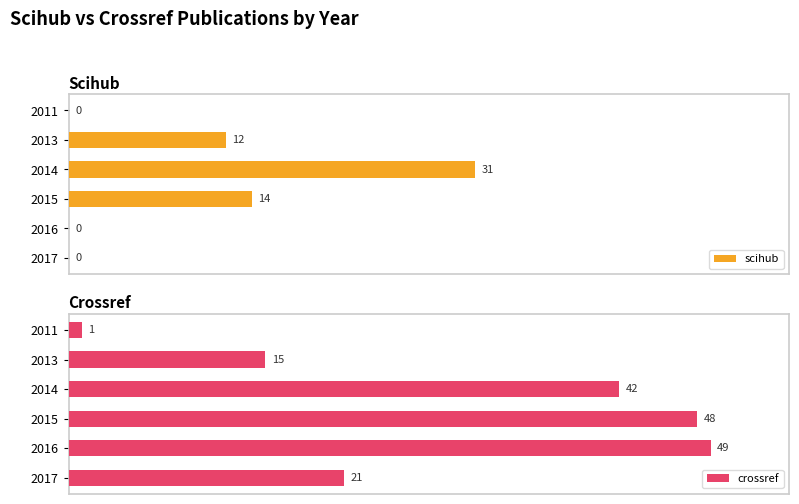

List the labels in order of crossref value, largest first.

2016, 2015, 2014, 2017, 2013, 2011